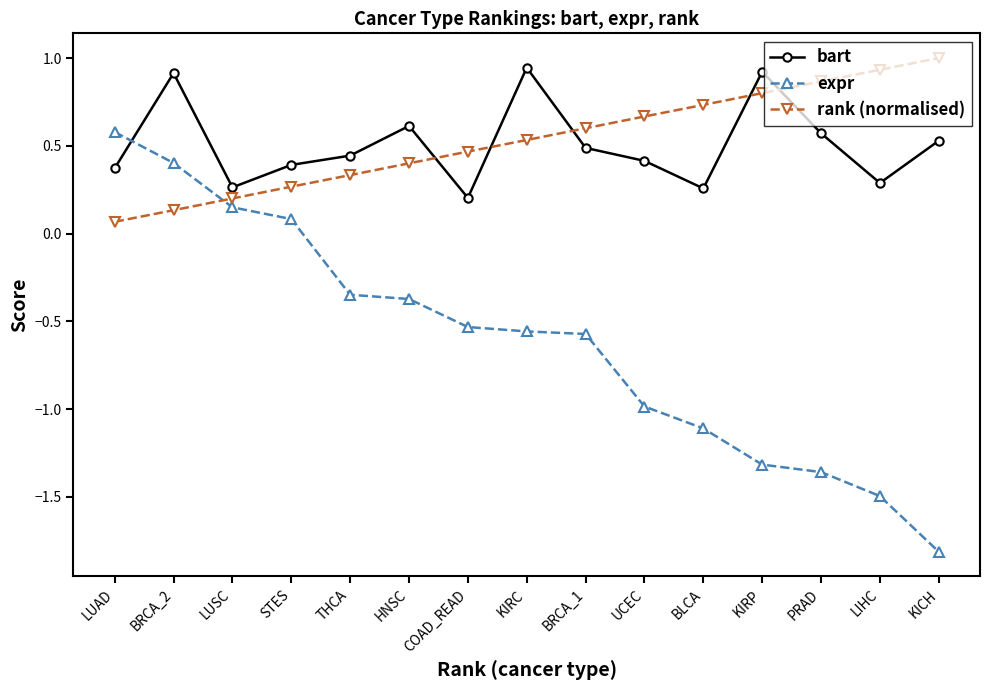

What is the minimum value shown in the chart?

-1.8